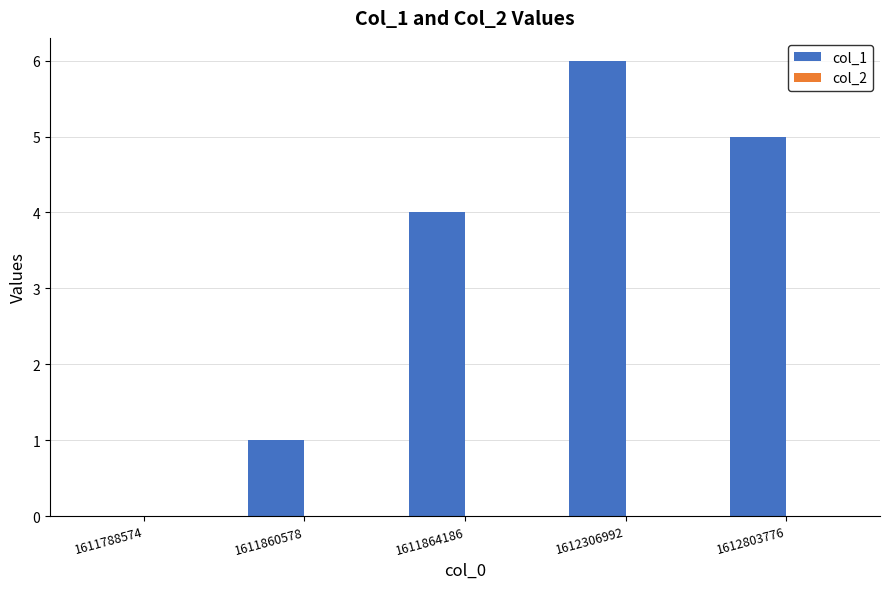

Which has a higher value, 1612306992 or 1611788574?

1612306992